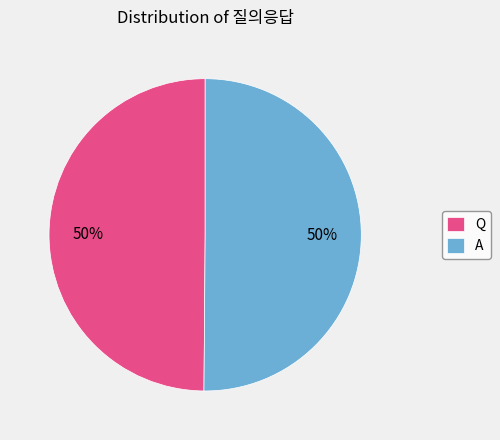

To the nearest percent, what is the average slice percentage?

50%